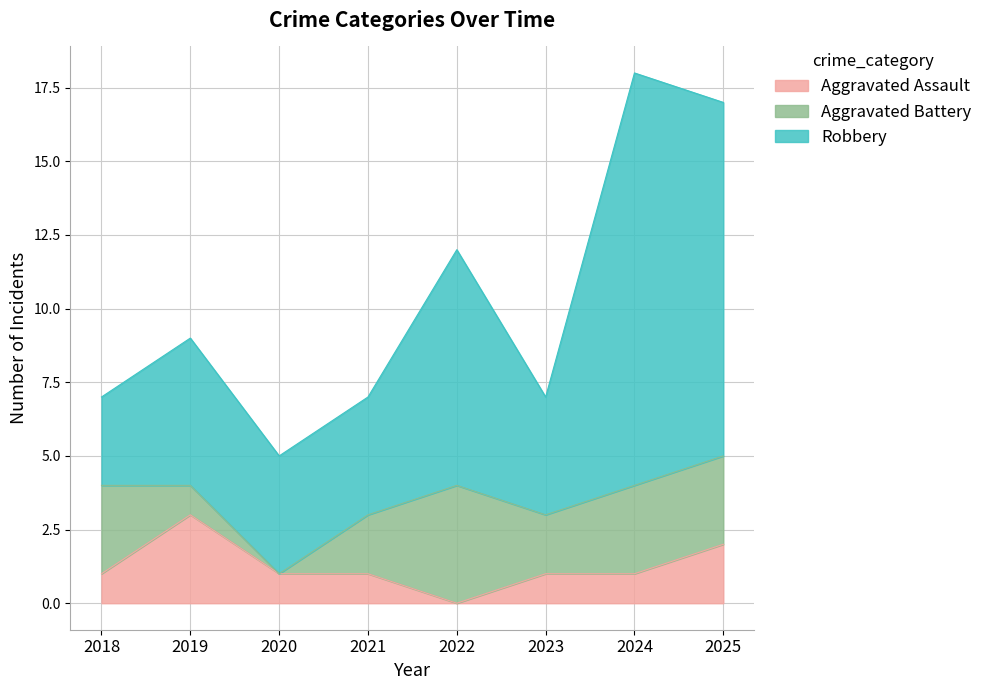

How many distinct data groups are displayed?

3